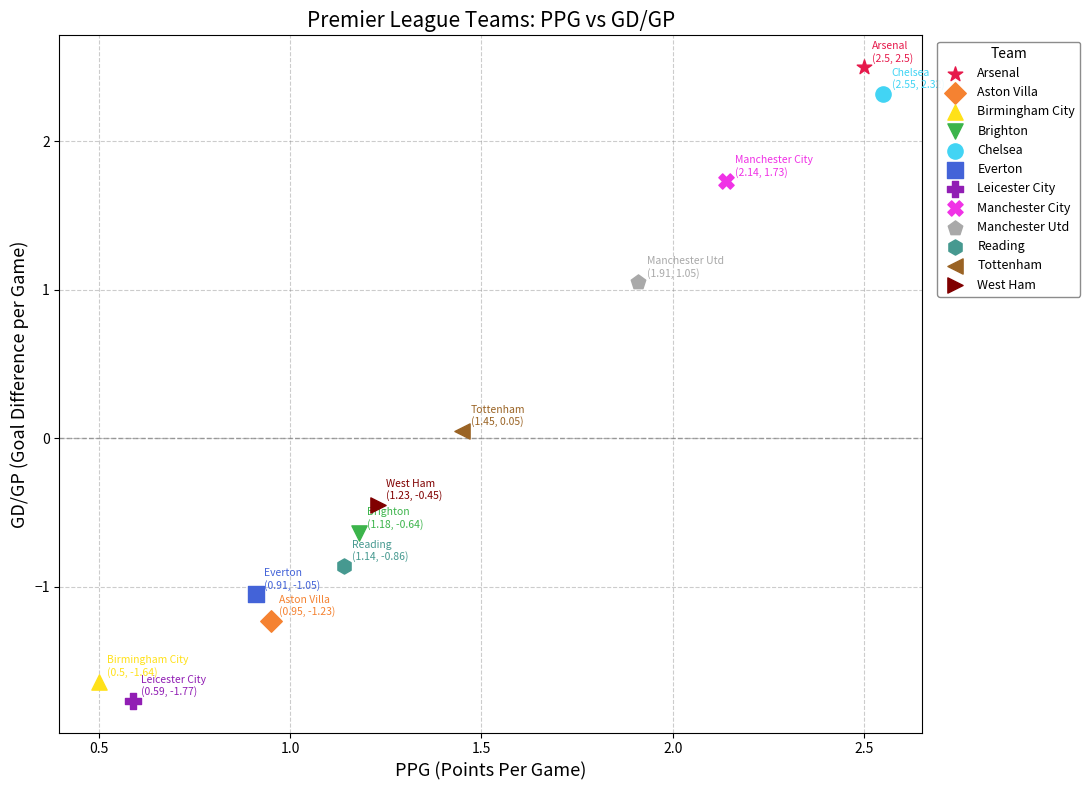

What are all the series names shown in the legend?

Arsenal, Aston Villa, Birmingham City, Brighton, Chelsea, Everton, Leicester City, Manchester City, Manchester Utd, Reading, Tottenham, West Ham